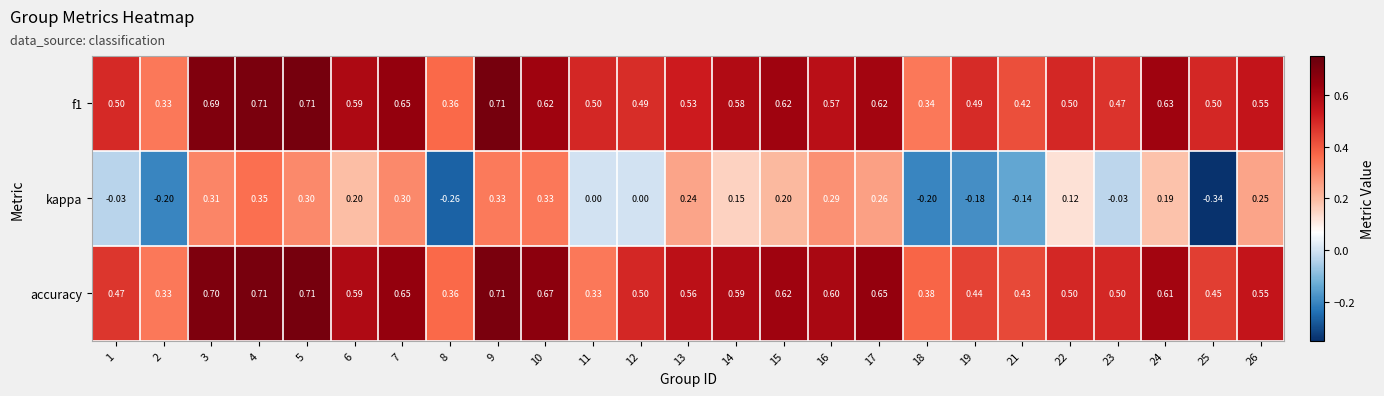

Which series has the largest total across all categories?

f1